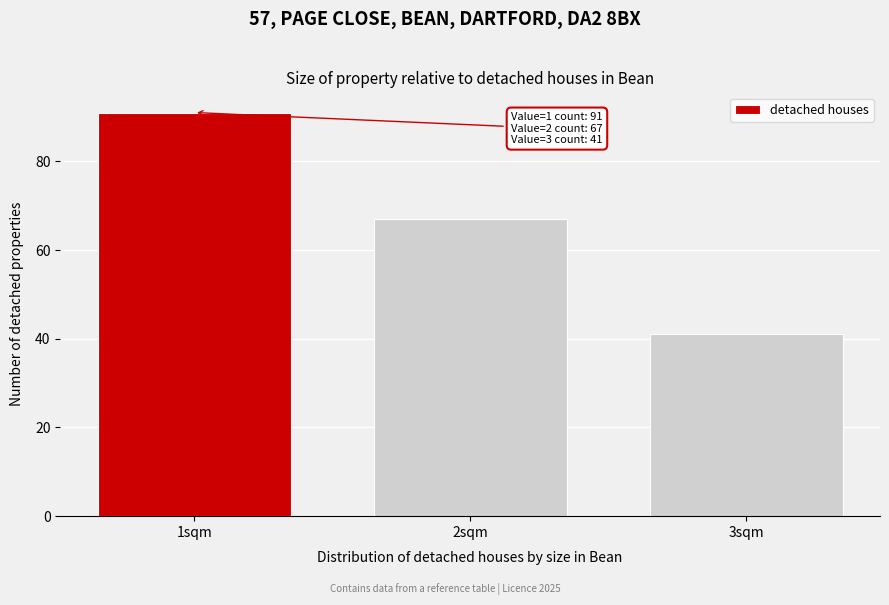

Reading left to right, transcribe all the data shown in this chart.

1sqm=91	2sqm=67	3sqm=41